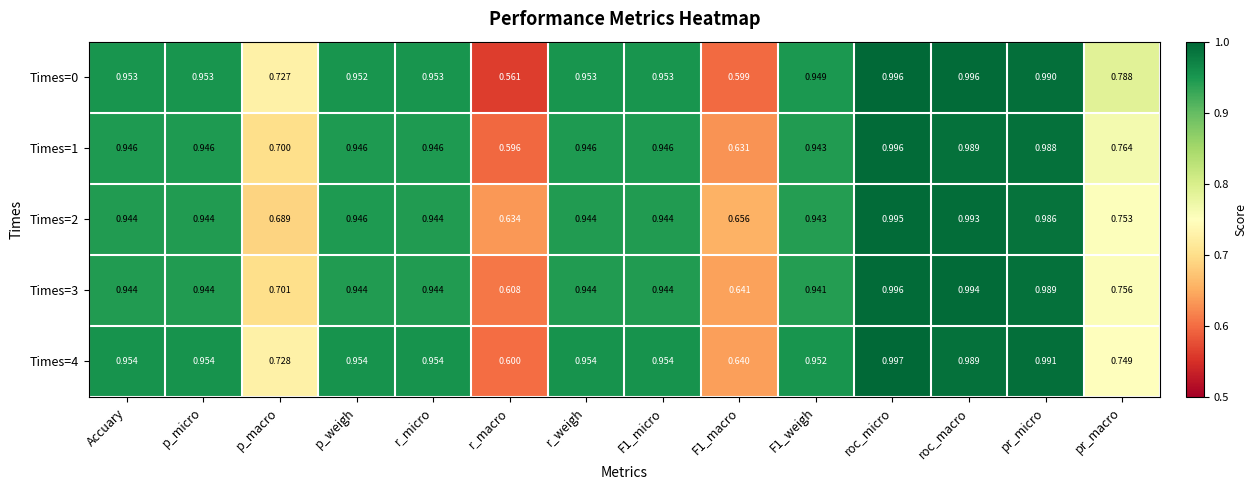

At which label is Times=0 closest to 0?

r_macro